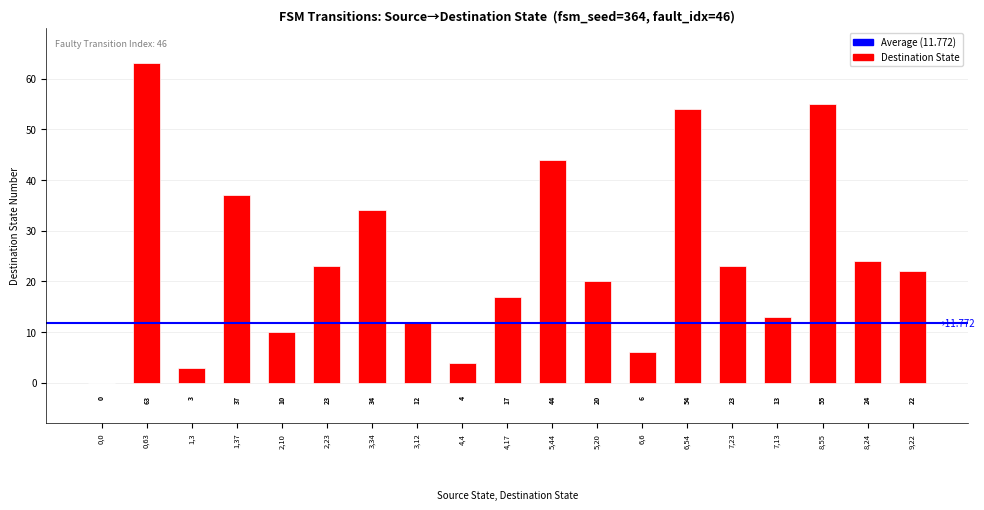

Where is the data nearest to the value 31?

3,34